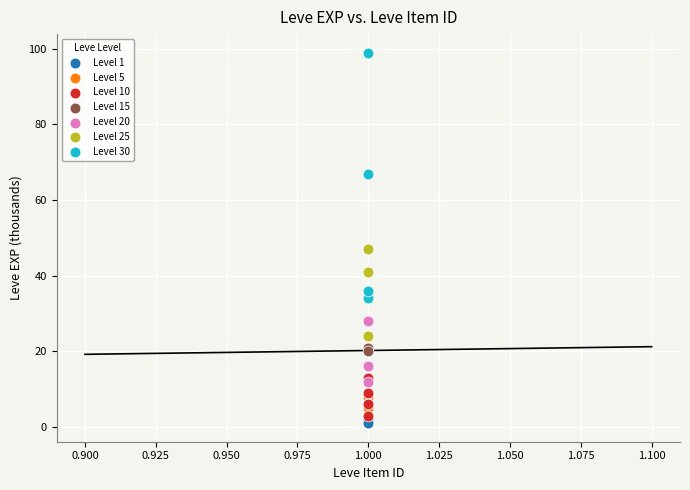

Which series reaches the maximum Y coordinate?

Level 30